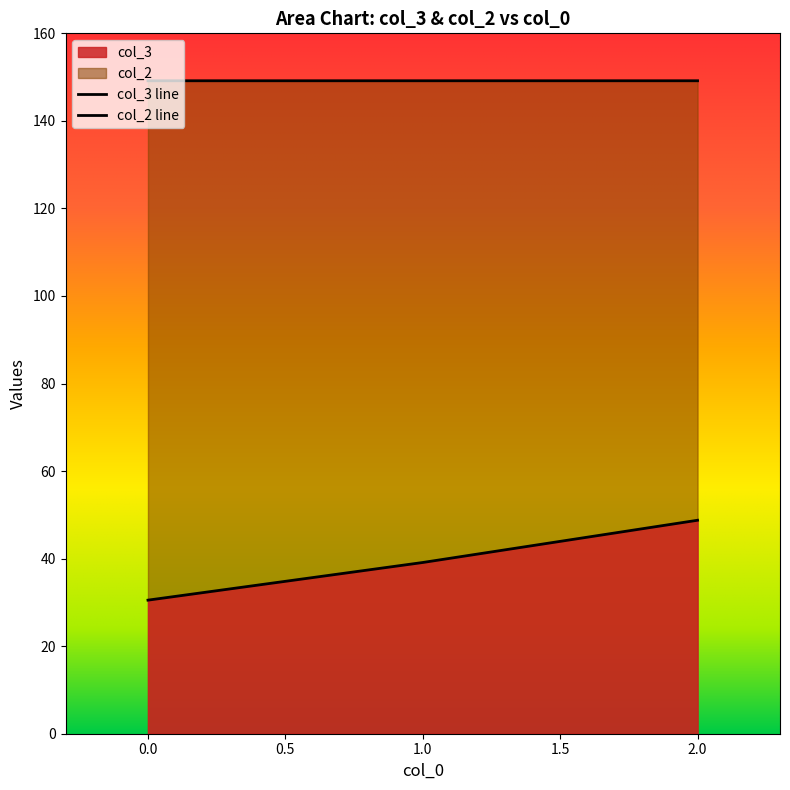

How many distinct data groups are displayed?

2